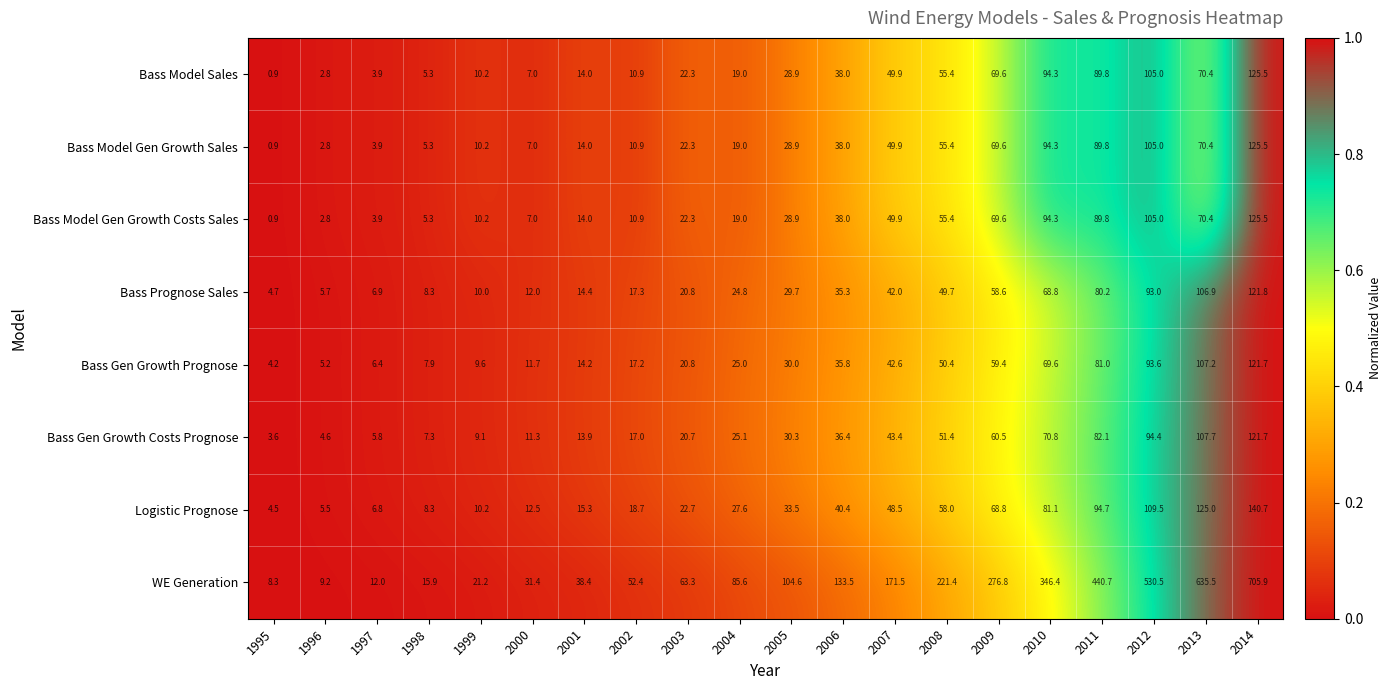

At which category does the chart reach its peak across all series?

2014